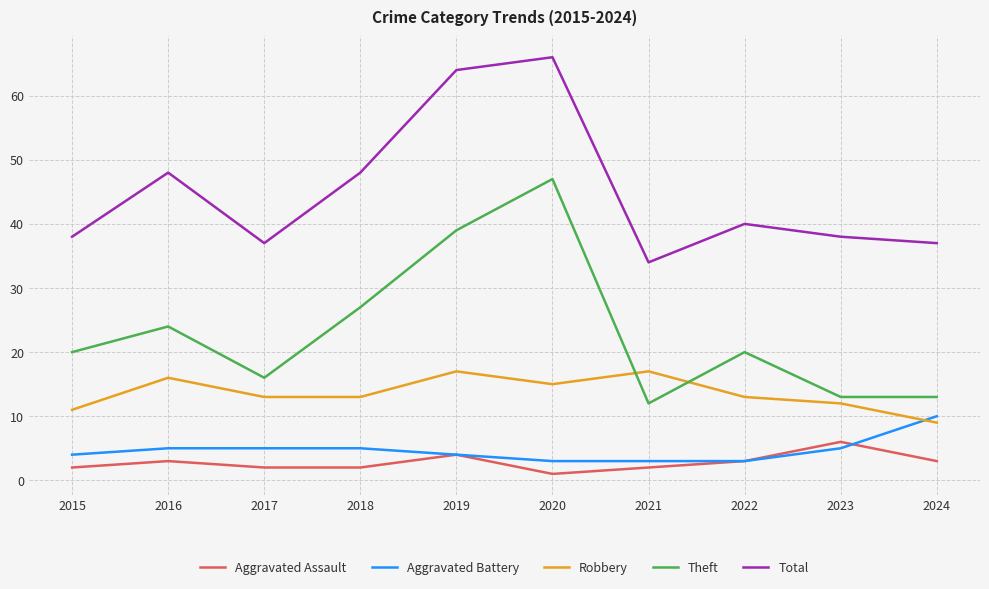

What is the difference between the highest and lowest values at 2024?

34